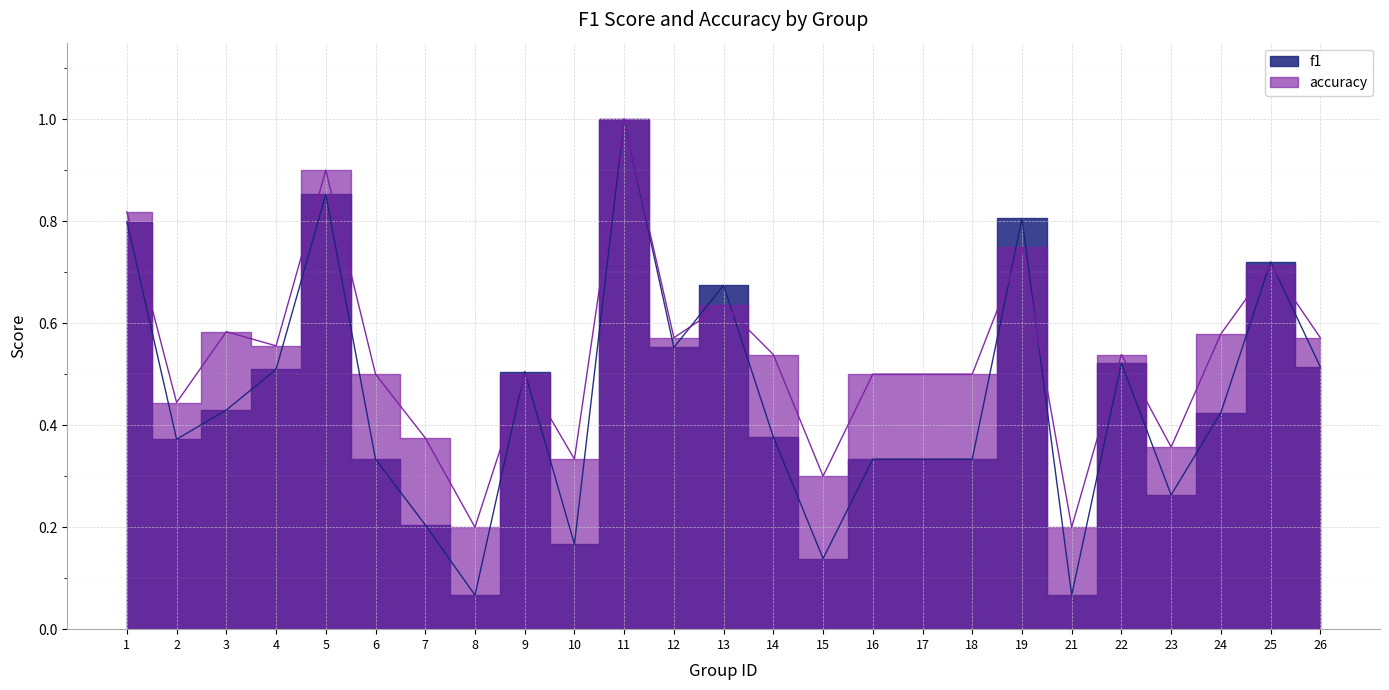

List the series in order of their peak value, highest first.

f1, accuracy